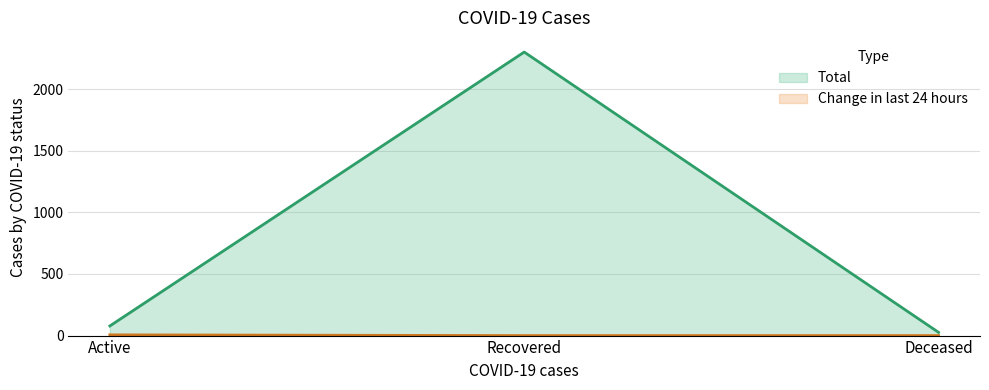

Count the number of data series in this chart.

2